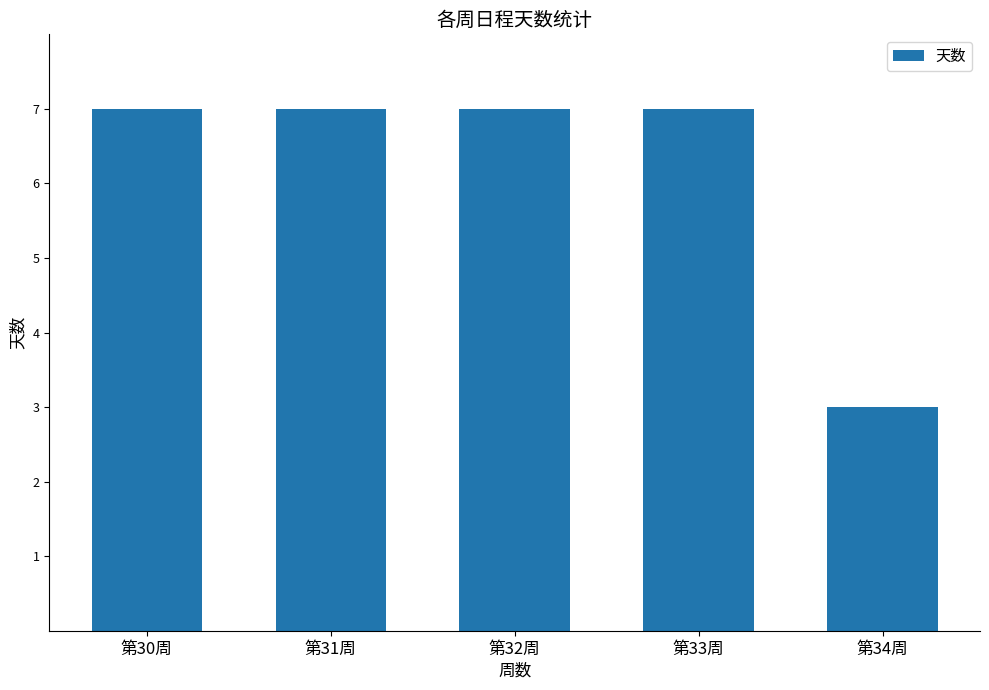

Which has a higher value, 第34周 or 第33周?

第33周